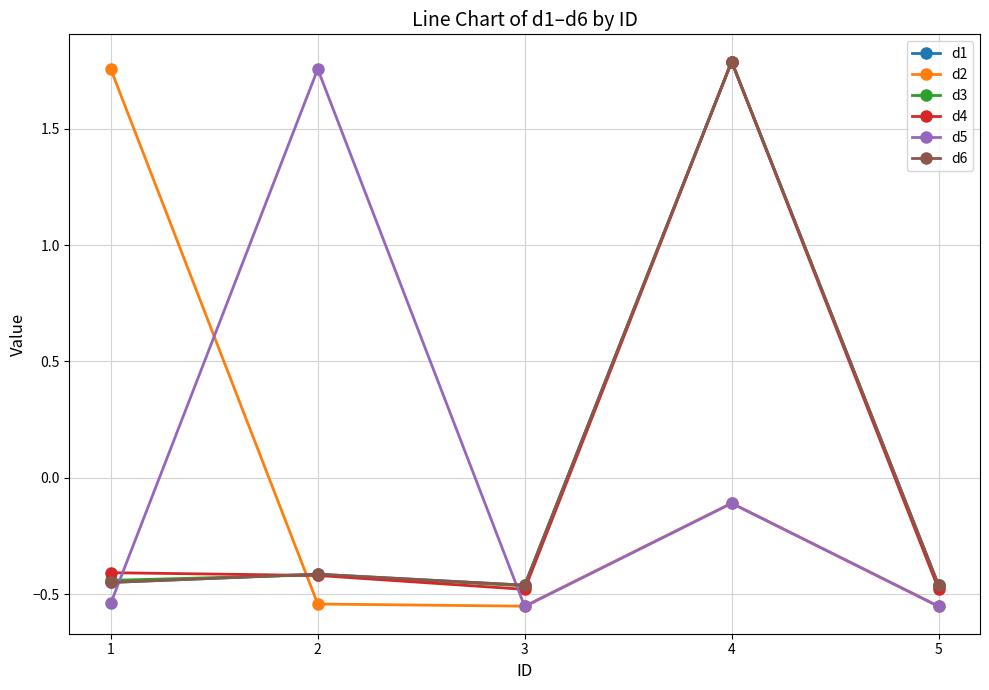

Does the chart have visible grid lines?

Yes